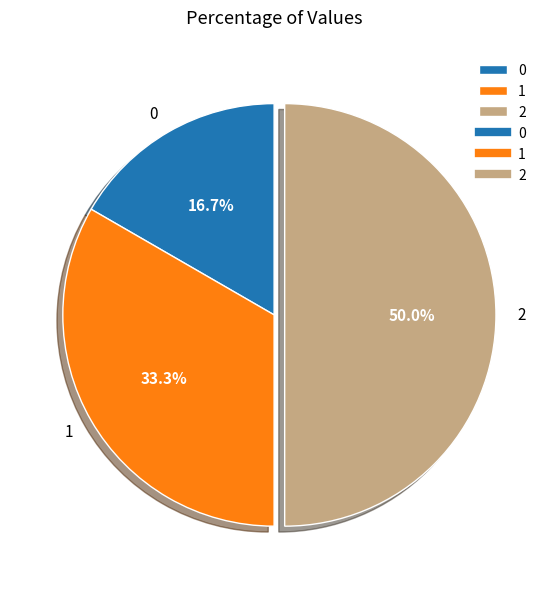

Does 0 account for over 50% of the chart?

No